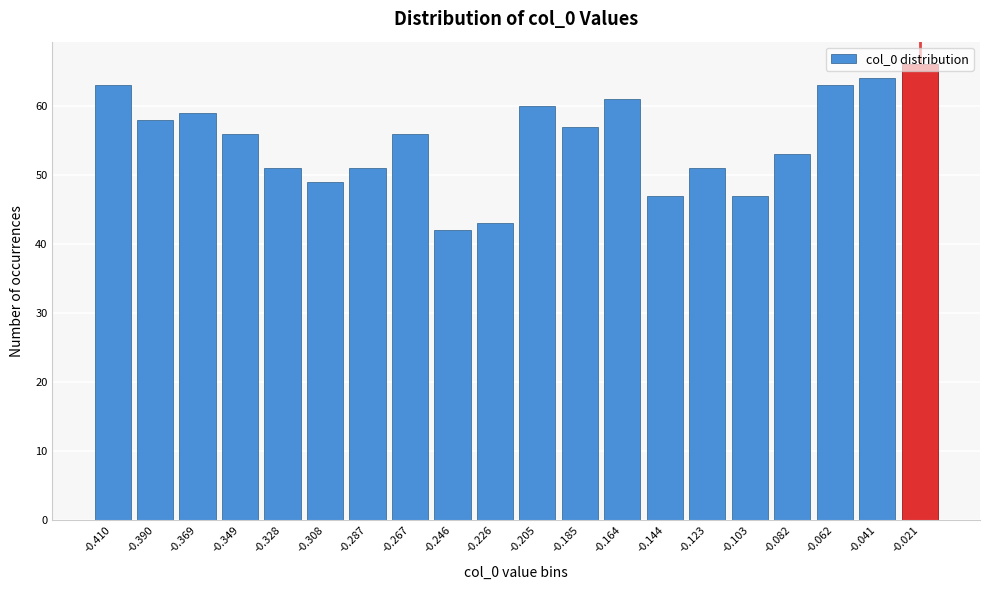

What is the approximate value at -0.041, to the nearest 10?

60